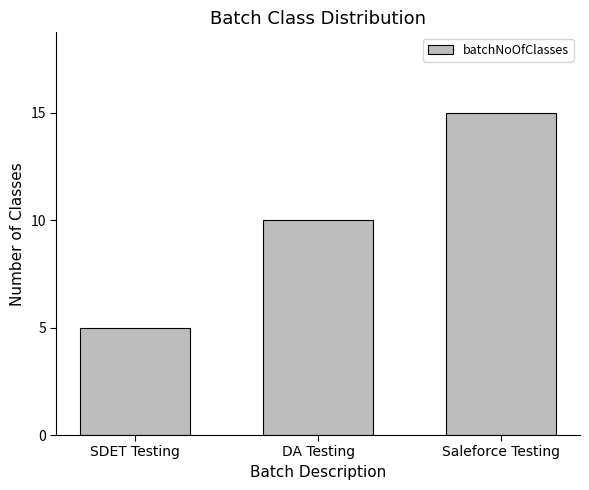

What is the difference between the values at DA Testing and Saleforce Testing?

5